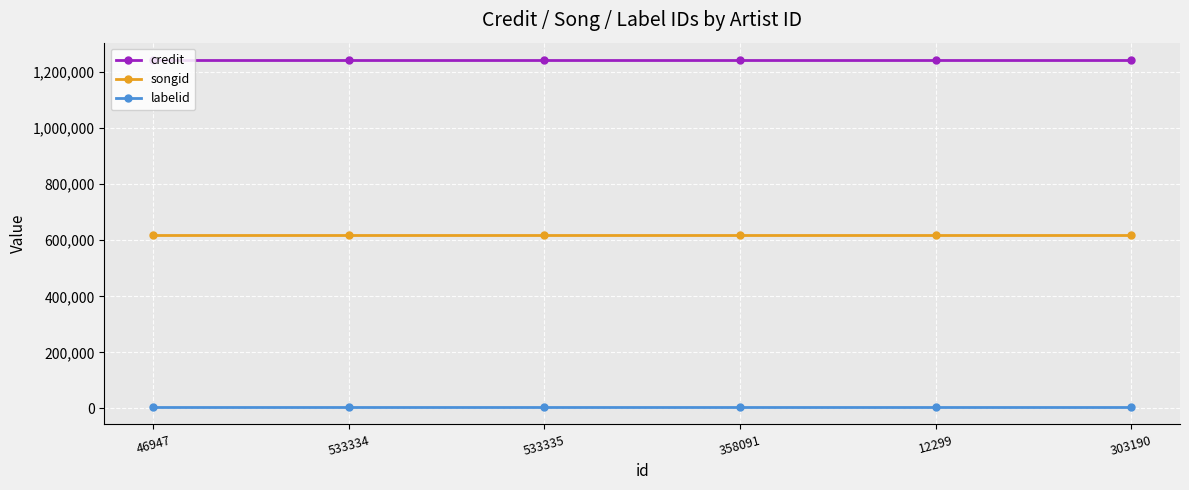

What is the spread (max minus min) of values at 533335?

1237512